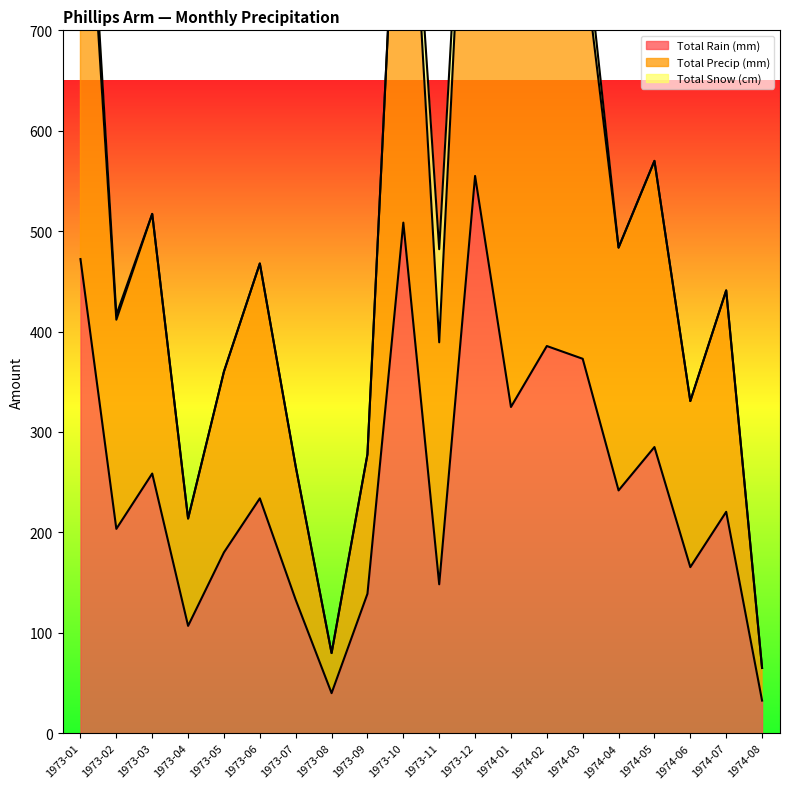

At which label does Total Precip (mm) first exceed 482?

1973-01